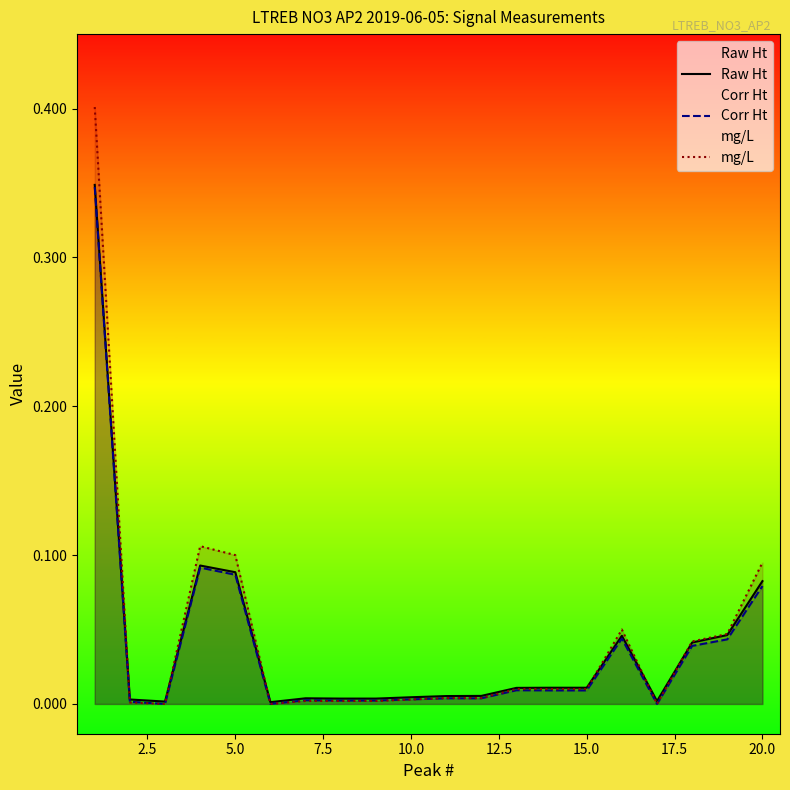

True or false: mg/L has more than 0 points higher than both neighbors.

True